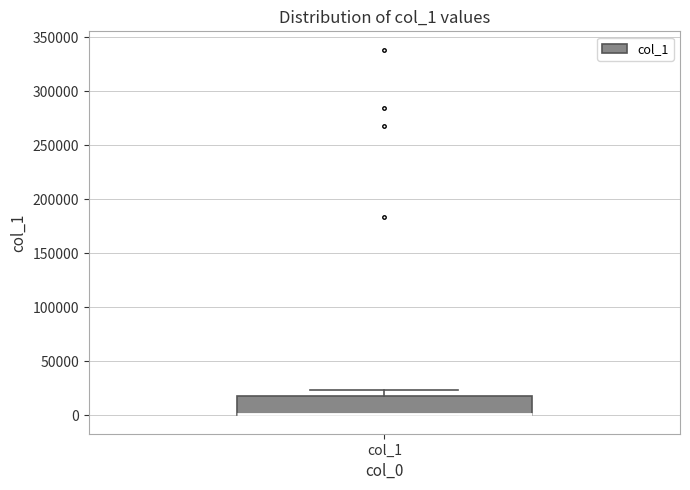

Read this box plot against the y-axis: the position of the median line, the range covered by the box, and the ends of both whiskers. The values are not printed on the chart, so give them approximately, as read against the axis.

median 0 (drawn on the box's lower edge), box 0 to 20000, whiskers 0 to 25000